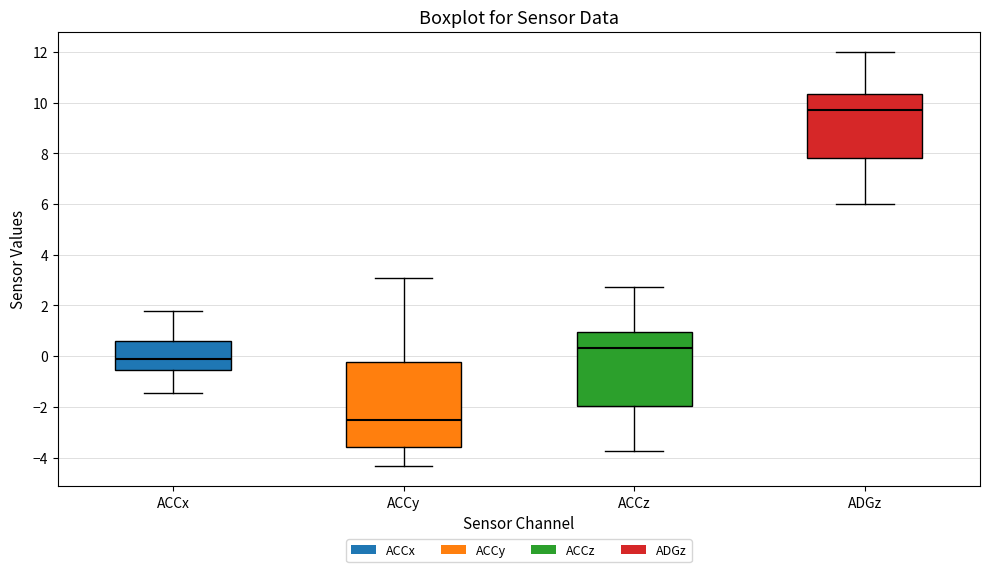

Reading left to right, transcribe this box plot: for each box, give where its median line is, the range the box spans, and where its two whiskers end, as read against the y-axis. The values are not printed on the chart, so give them approximately, as read against the axis.

ACCx: median -0.2, box -0.6 to 0.6, whiskers -1.4 to 1.8
ACCy: median -2.6, box -3.6 to -0.2, whiskers -4.4 to 3.2
ACCz: median 0.4, box -2.0 to 1.0, whiskers -3.8 to 2.8
ADGz: median 9.6, box 7.8 to 10.4, whiskers 6.0 to 12.0